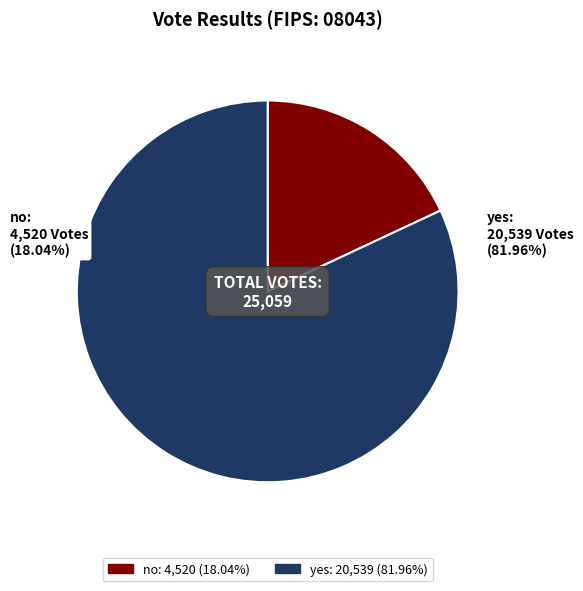

What is the smallest slice in the pie chart?

no